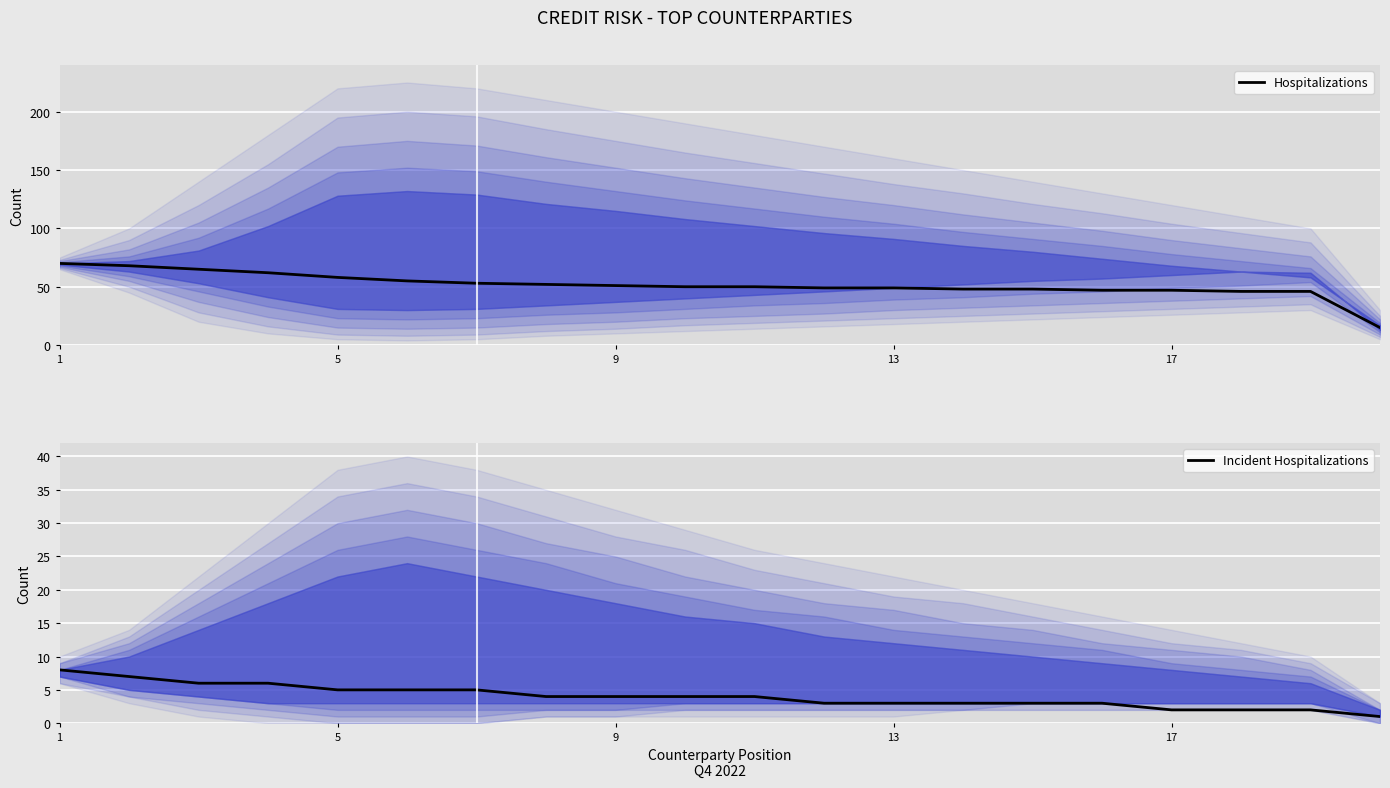

Which series has the widest spread of values?

Hospitalizations